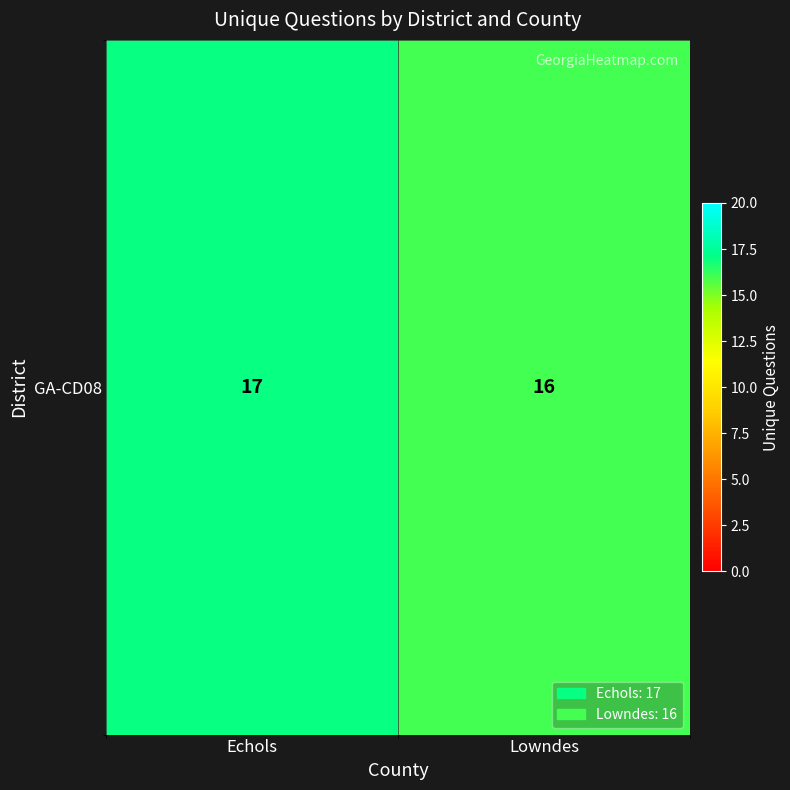

What is the difference between the values at Echols and Lowndes?

1